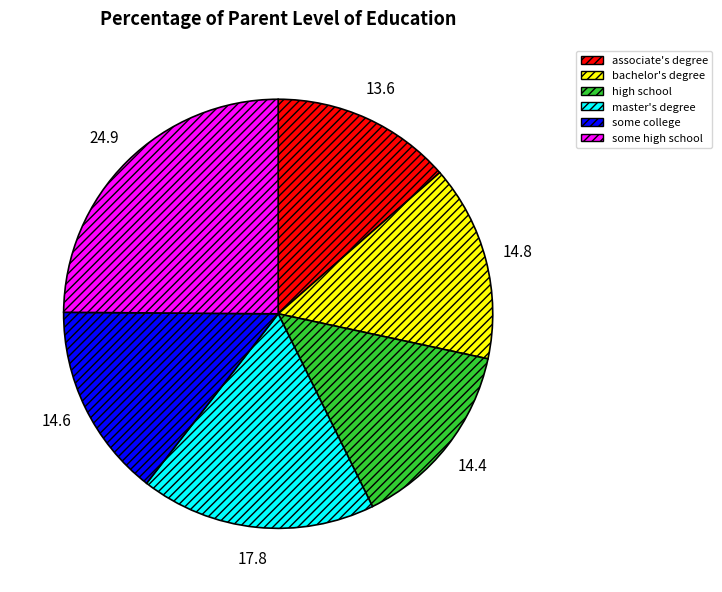

Is there any slice that represents more than half of the pie?

No